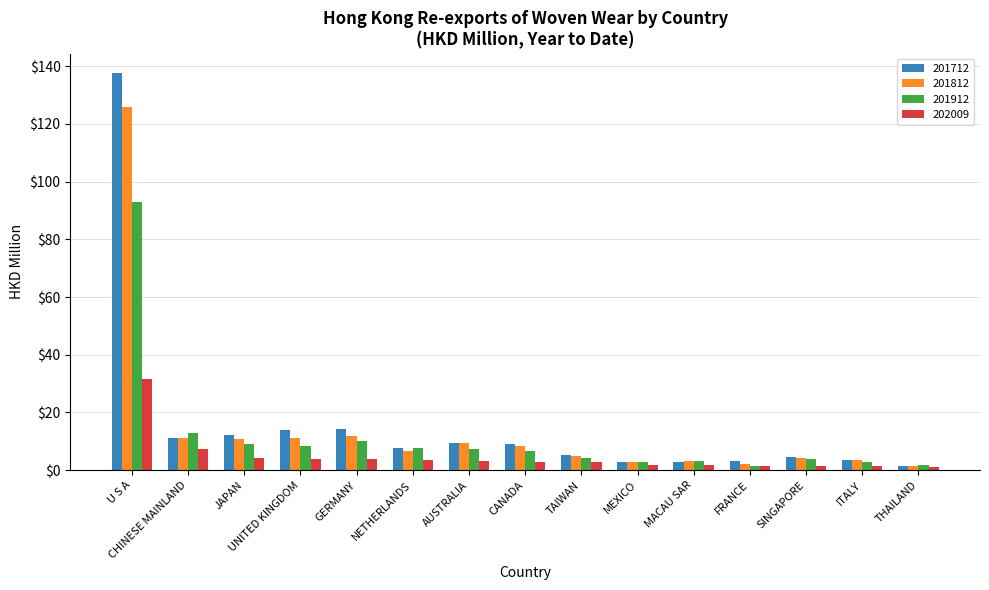

At how many categories does at least one series exceed 84?

1